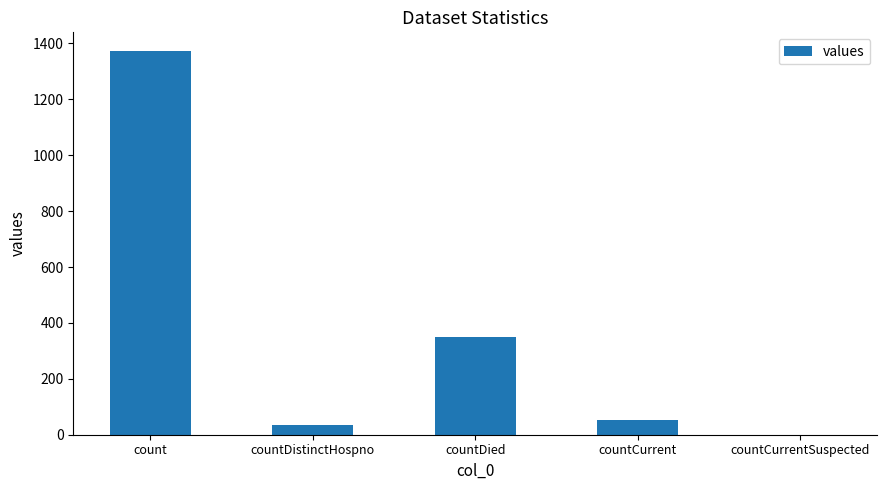

The value at count is 739. True or false?

False